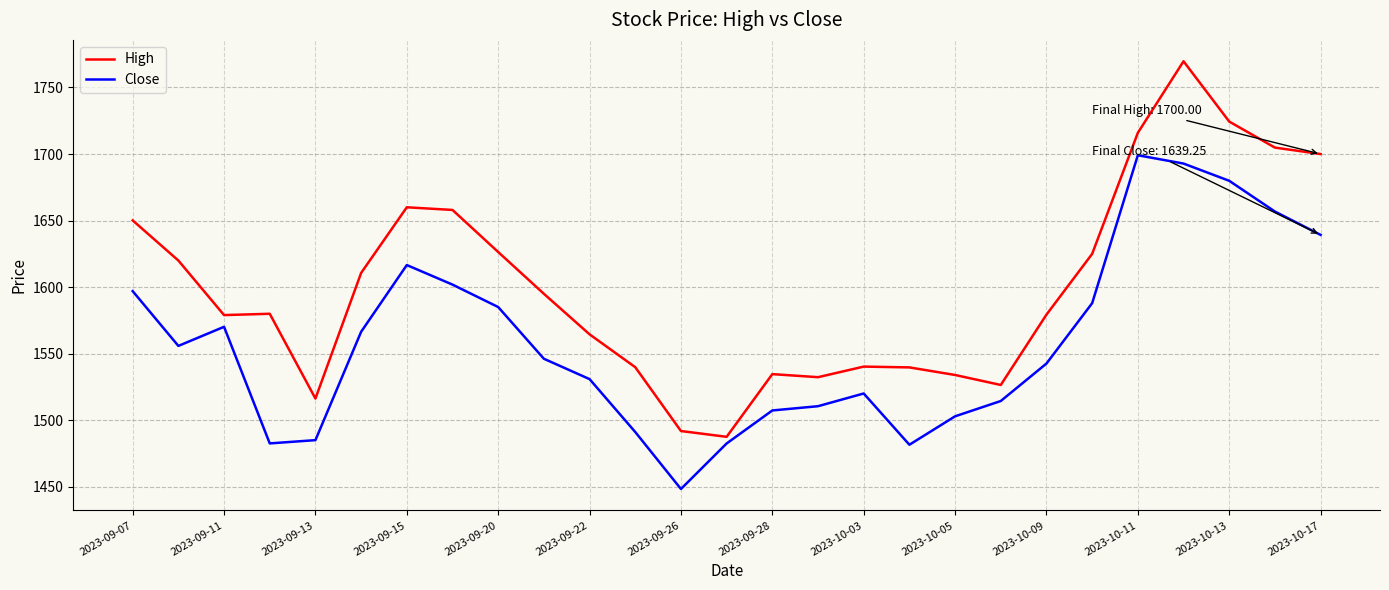

What is the highest value of the High series?

1769.7